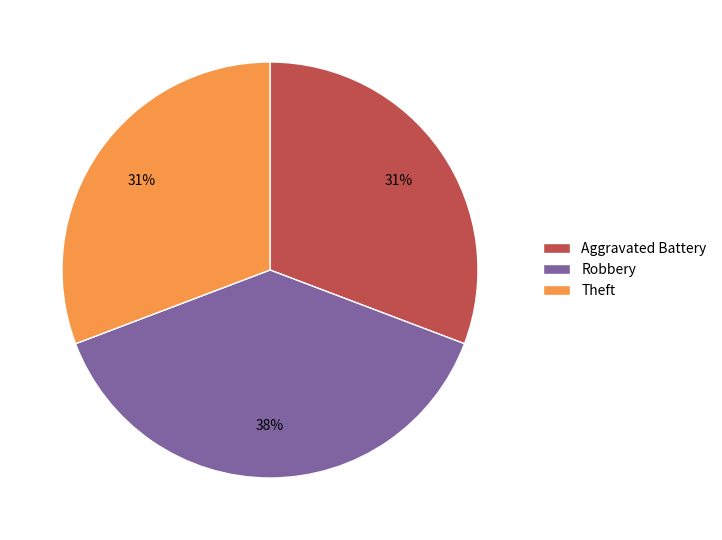

What is the largest slice in the pie chart?

Robbery